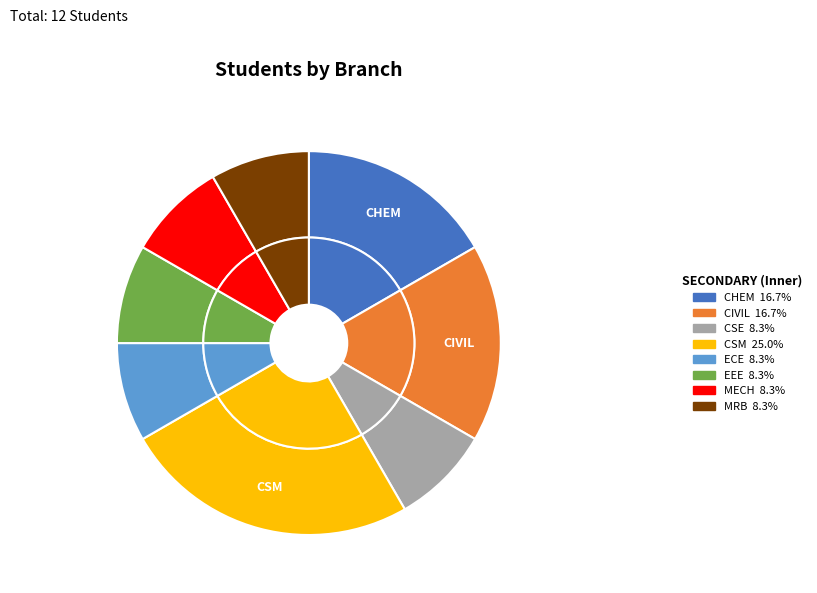

To the nearest percent, what is the average slice percentage?

12%